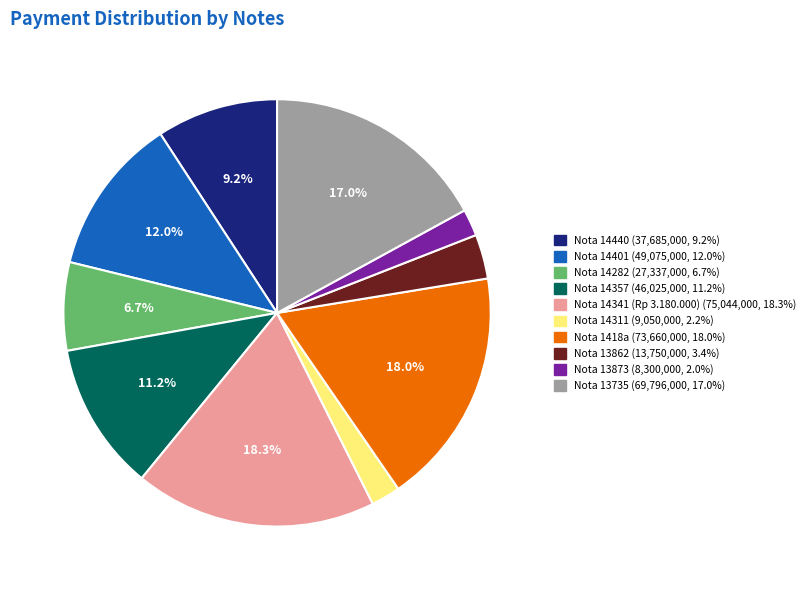

Is there a majority slice in this chart?

No